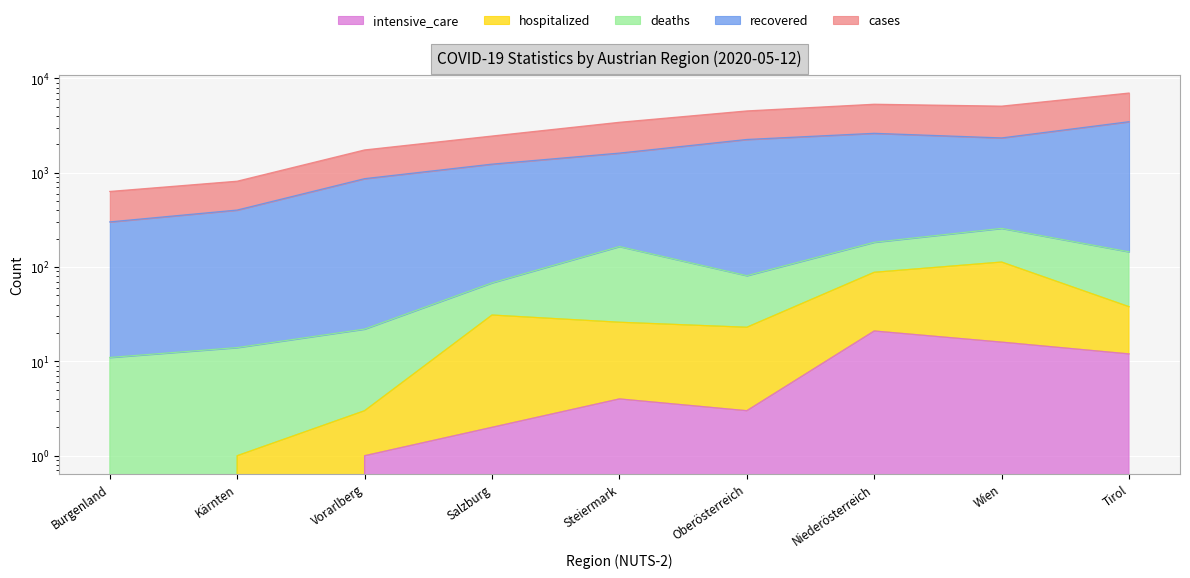

The value of recovered at Burgenland is 422. True or false?

False